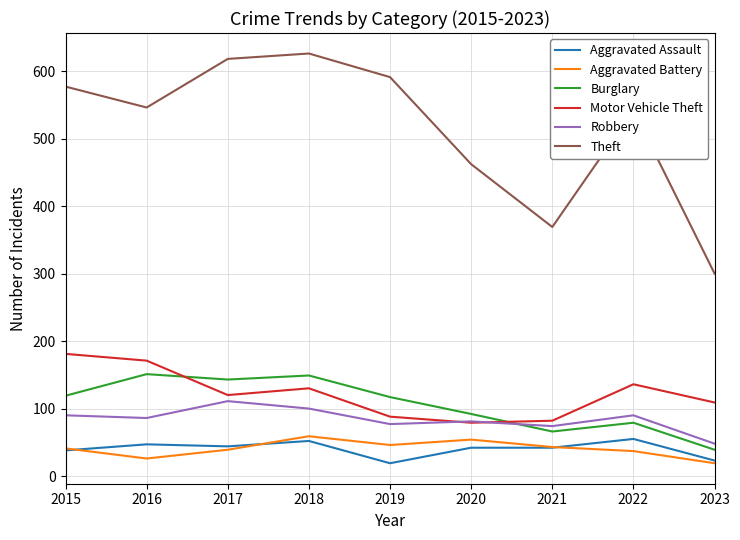

What is the total value across all series at 2022?

939